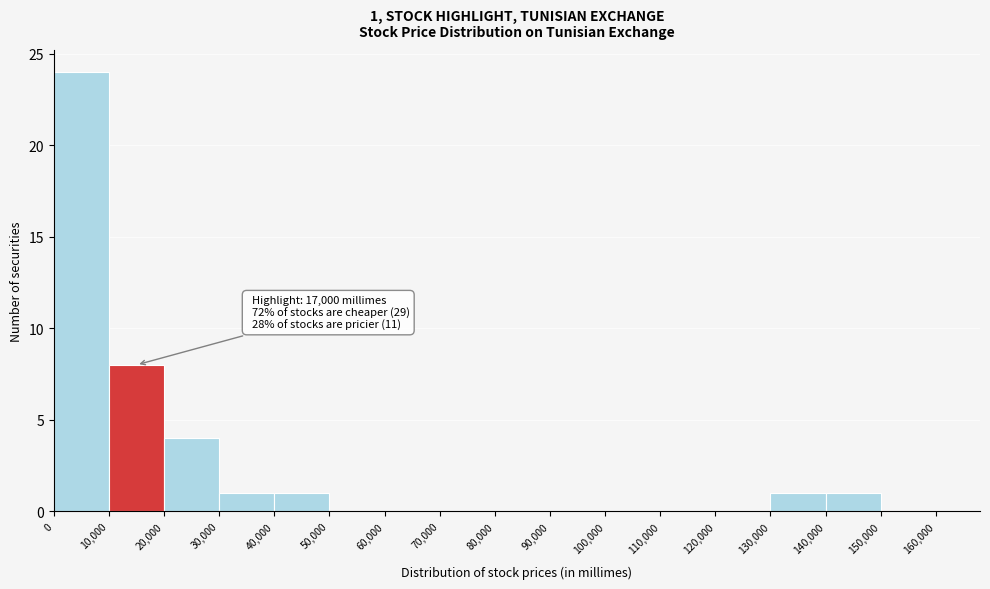

Over which range of the x-axis is the bar tallest?

0 to 10,000